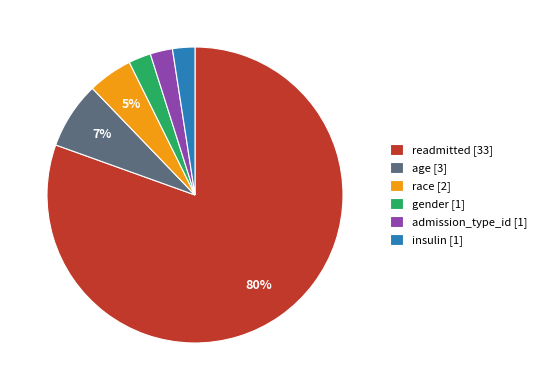

Is the sum of race [2] and insulin [1] greater than half?

No